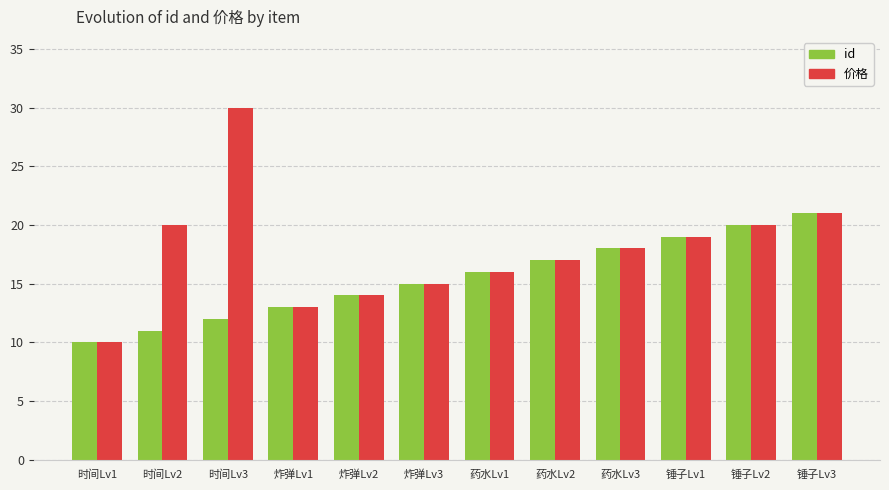

How many data points in id are less than 16?

6